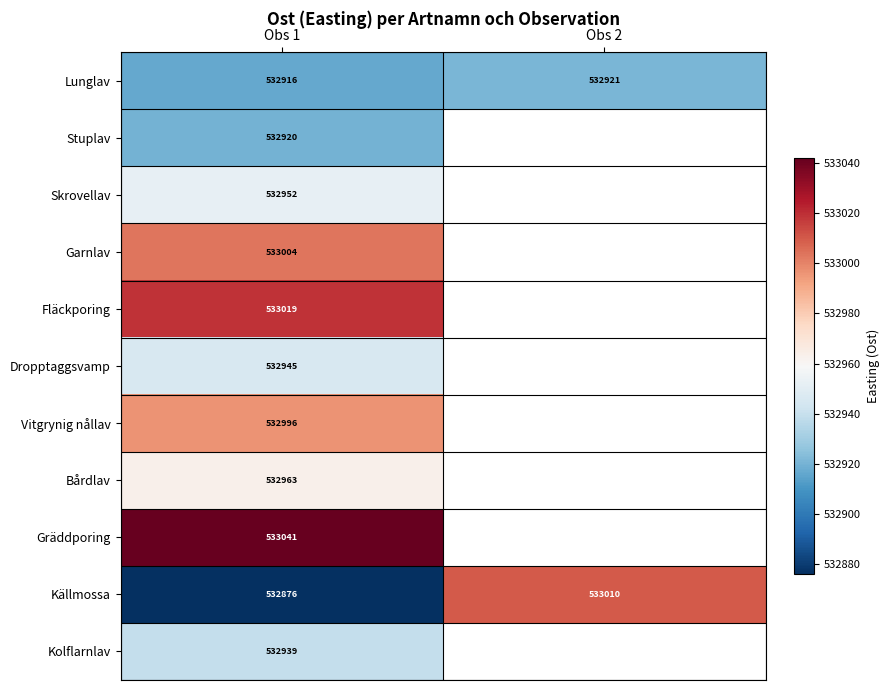

Which has a higher value, Obs 2 or Obs 1?

Obs 2